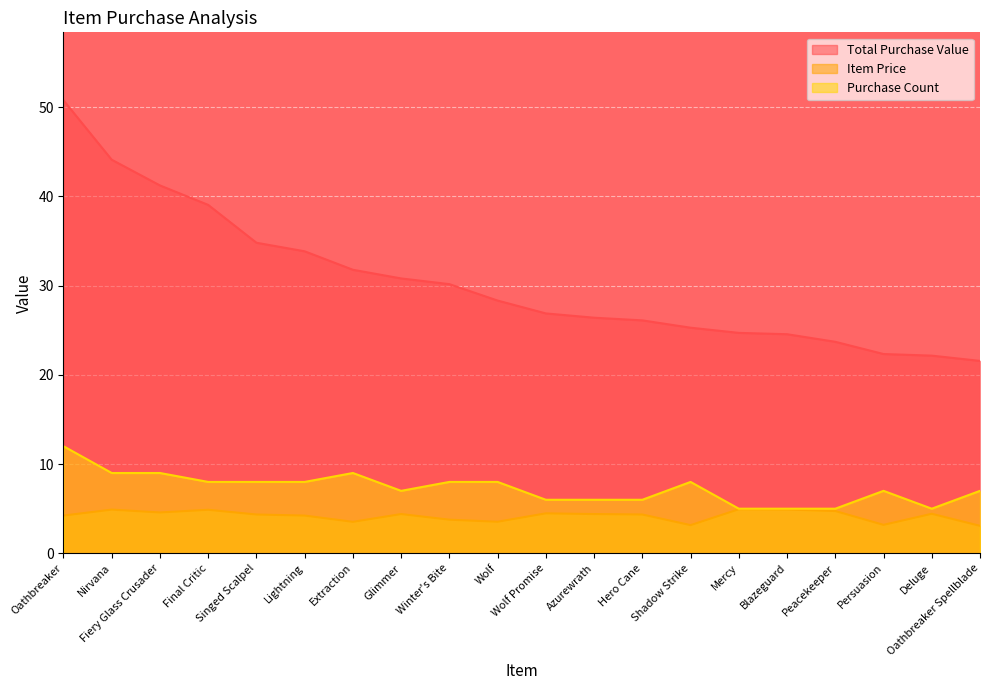

Reading right to left, what are all the values shown in this chart?

Total Purchase Value: 21.6	22.1	22.3	23.7	24.6	24.7	25.3	26.1	26.4	26.9	28.3	30.2	30.8	31.8	33.8	34.8	39.0	41.2	44.1	50.8
Item Price: 3.1	4.4	3.2	4.7	4.9	4.9	3.2	4.3	4.4	4.5	3.5	3.8	4.4	3.5	4.2	4.3	4.9	4.6	4.9	4.2
Purchase Count: 7.0	5.0	7.0	5.0	5.0	5.0	8.0	6.0	6.0	6.0	8.0	8.0	7.0	9.0	8.0	8.0	8.0	9.0	9.0	12.0